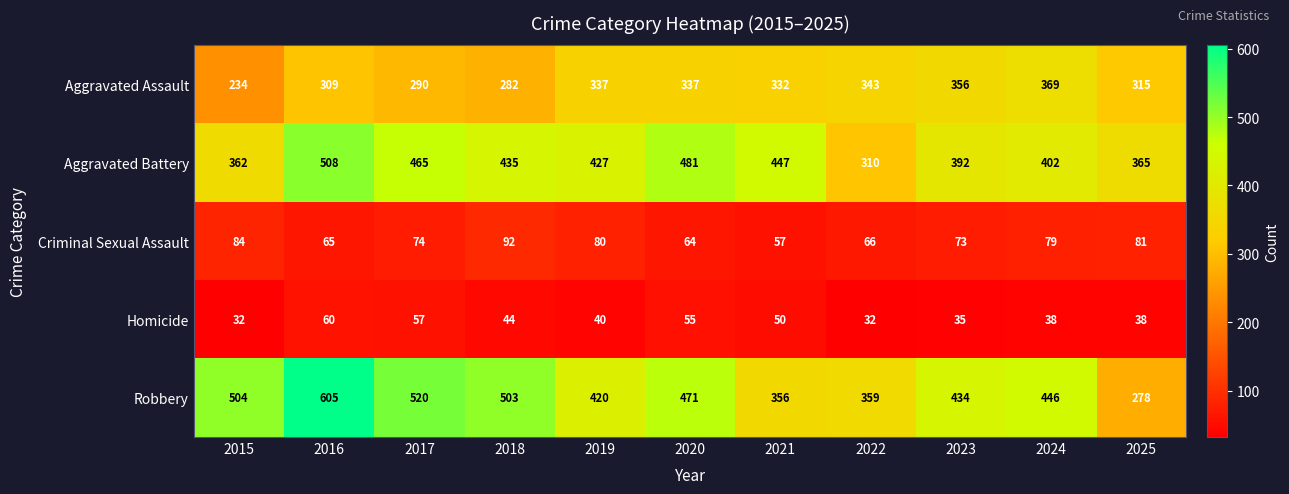

True or false: Robbery has a value of 134 at 2021.

False